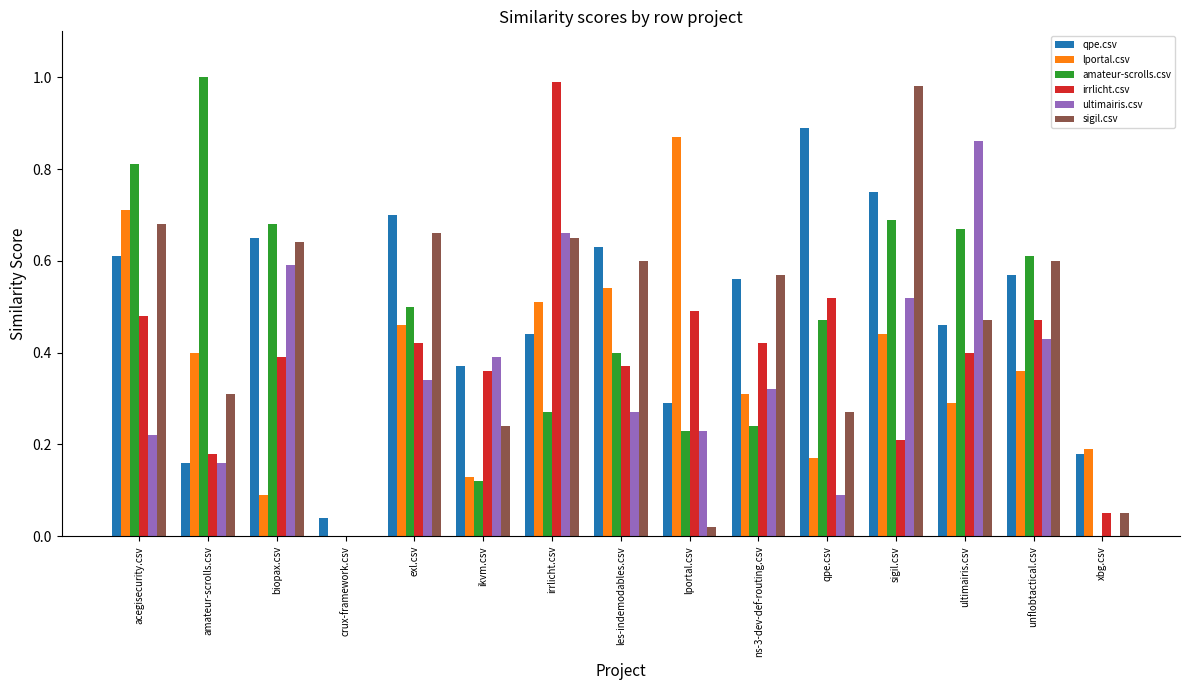

Are the bars horizontal?

No